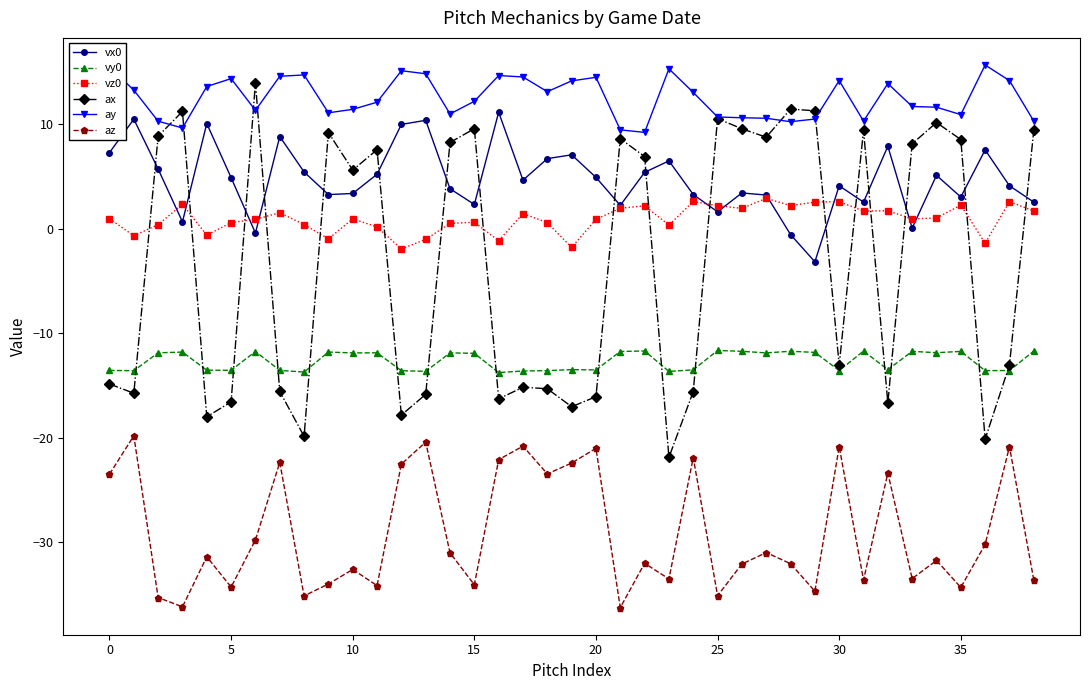

True or false: vx0 has more than 0 points higher than both neighbors.

True